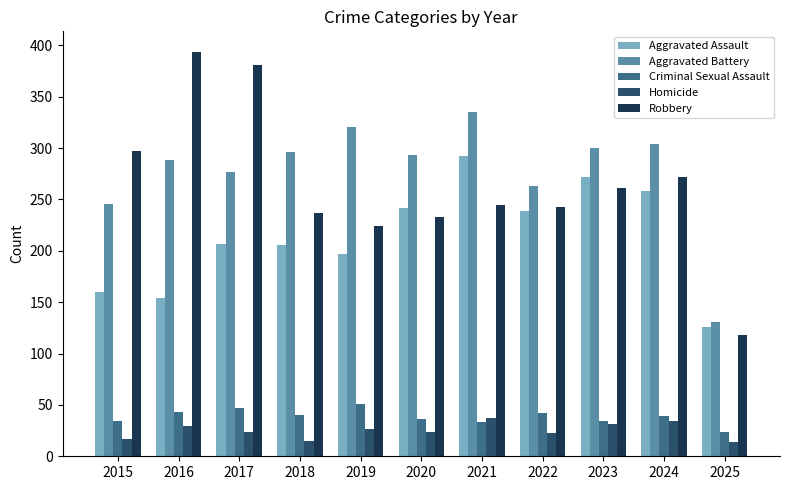

At 2015, list the series in order from largest to smallest.

Robbery, Aggravated Battery, Aggravated Assault, Criminal Sexual Assault, Homicide